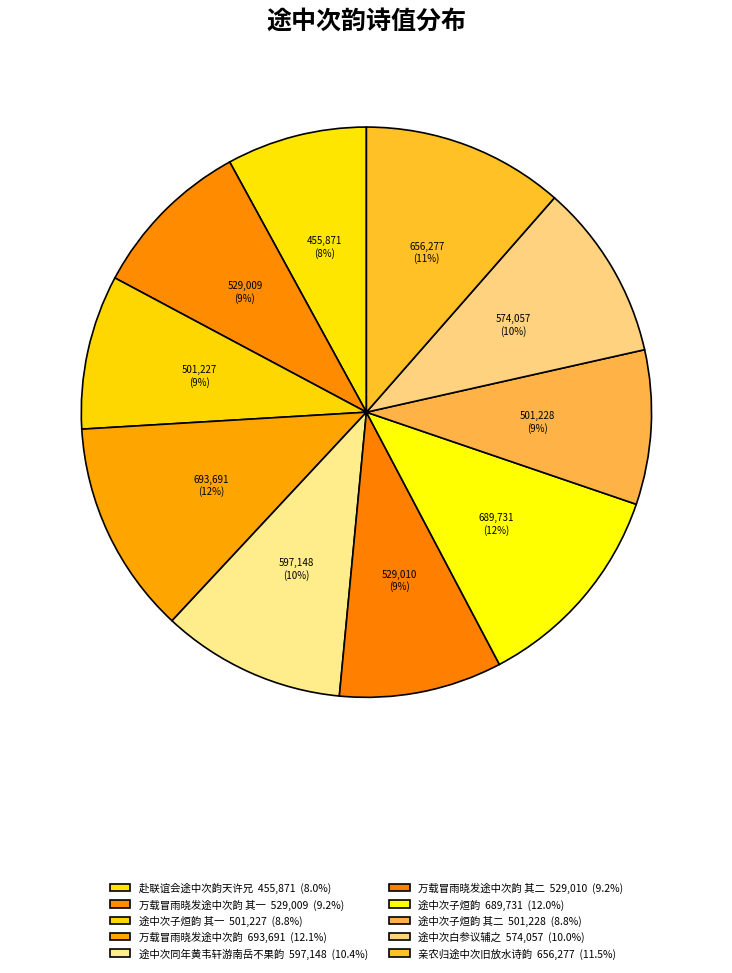

How many segments does this pie chart have?

10